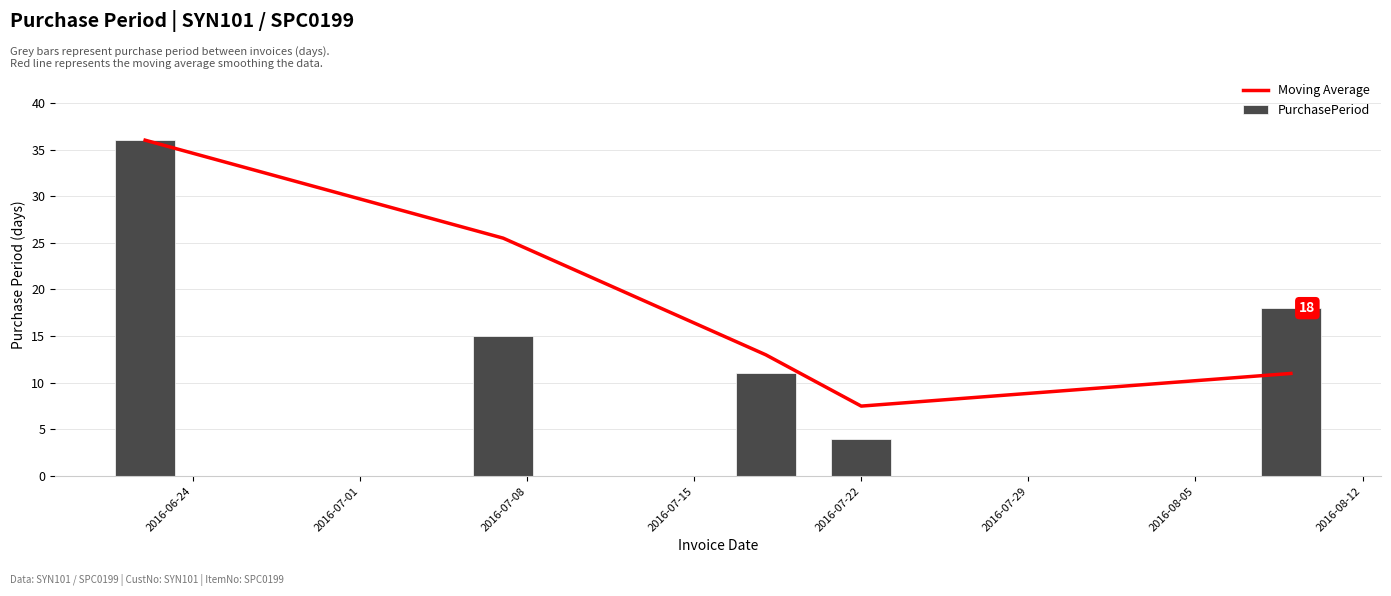

What is the difference between the second highest and minimum values in the PurchasePeriod series?

14